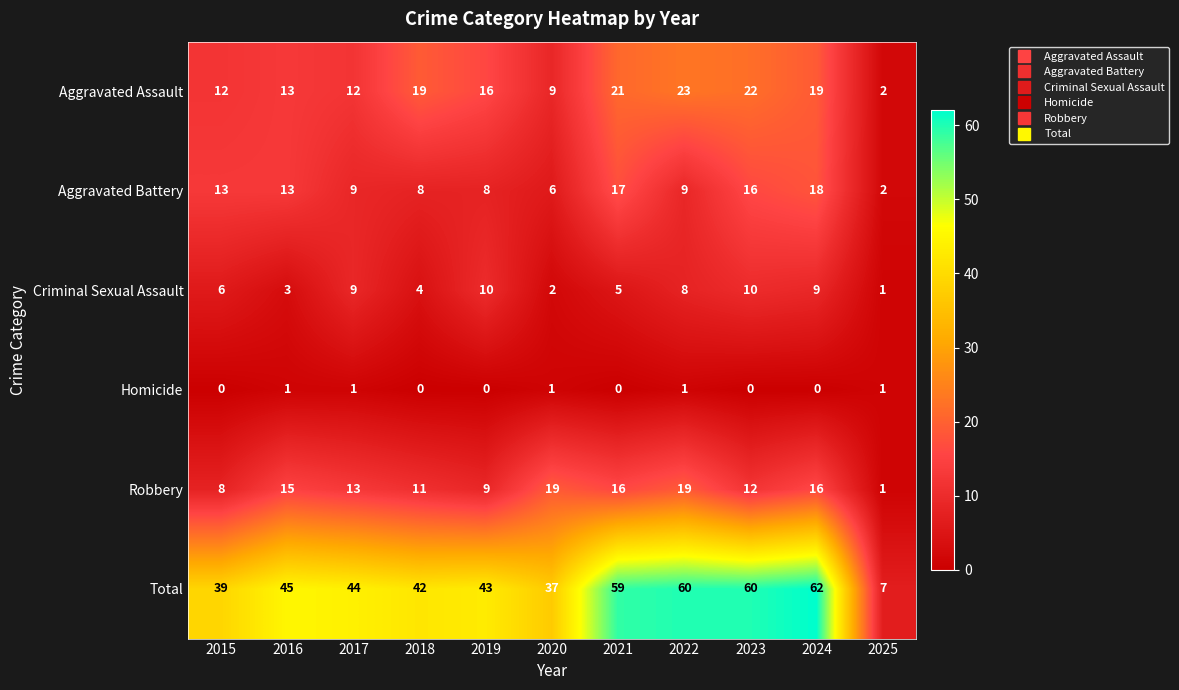

Which series has the widest spread of values?

Total